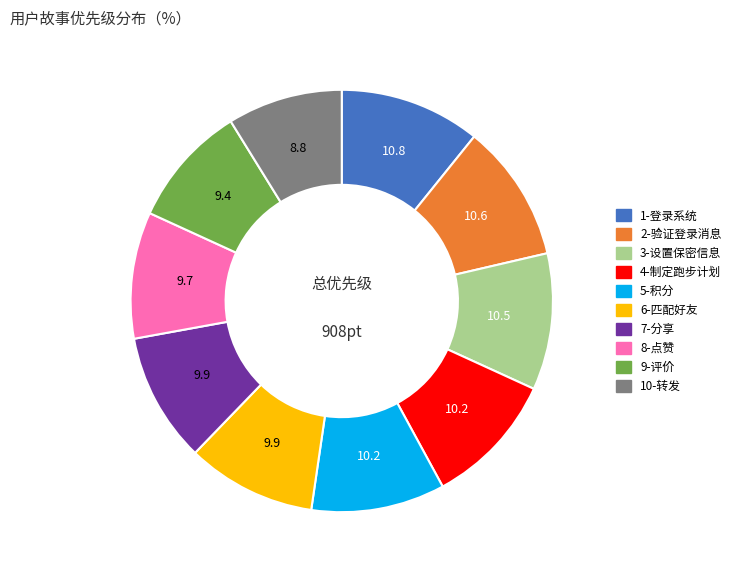

Combined, do 5-积分 and 4-制定跑步计划 account for over 50%?

No